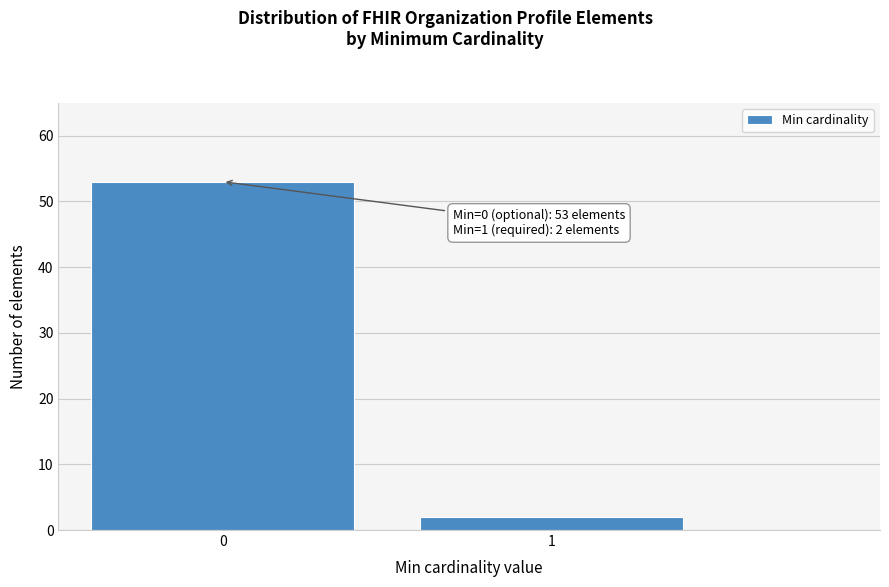

Reading left to right, list all the values displayed in this chart.

0=53	1=2